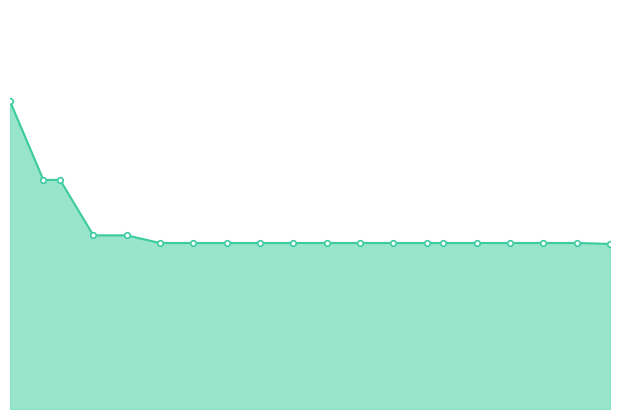

Reading right to left, extract all data points from this chart.

38=2.0	36=2.0	34=2.0	32=2.0	30=2.0	28=2.0	27=2.0	25=2.0	23=2.0	21=2.0	19=2.0	17=2.0	15=2.0	13=2.0	11=2.0	9=2.1	7=2.1	5=2.7	4=2.7	2=3.7